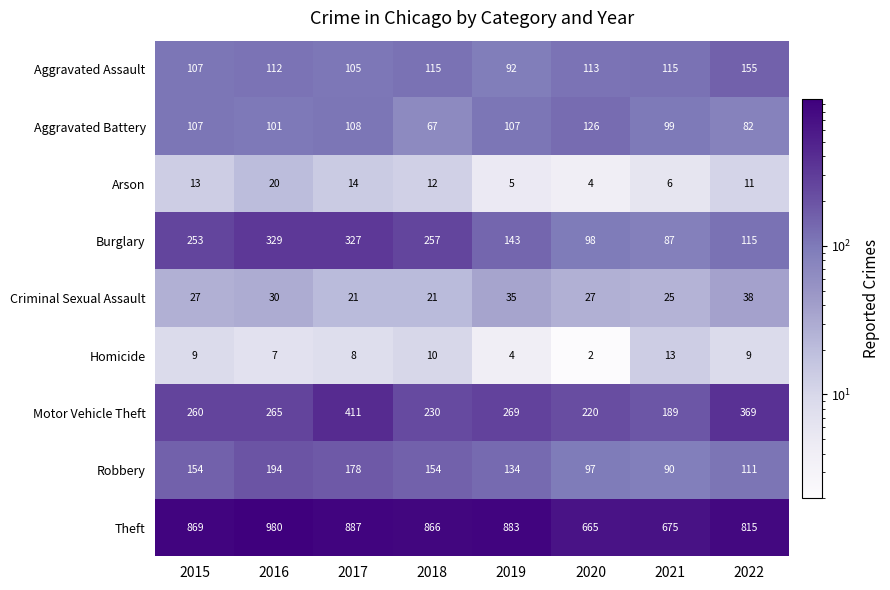

What is the spread (max minus min) of values at 2015?

860